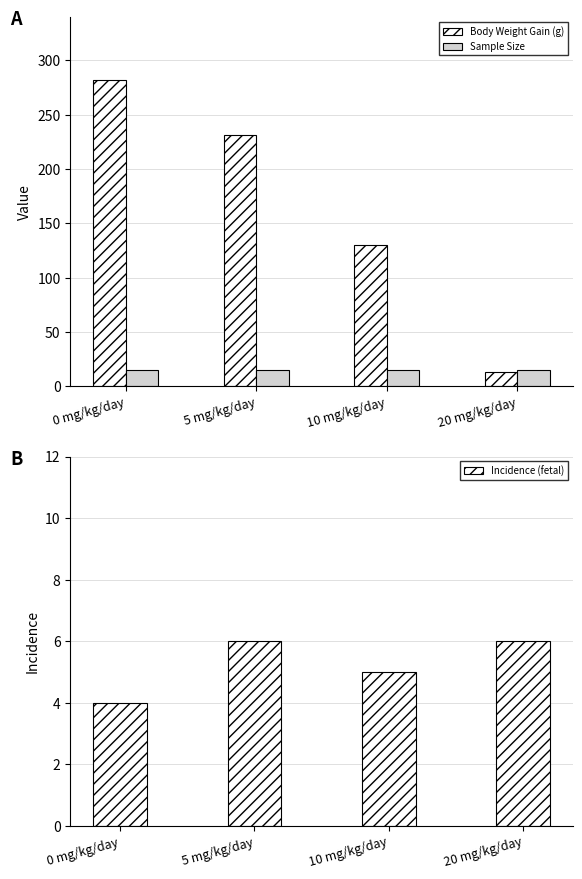

What is the spread (max minus min) of values at 10 mg/kg/day?

125